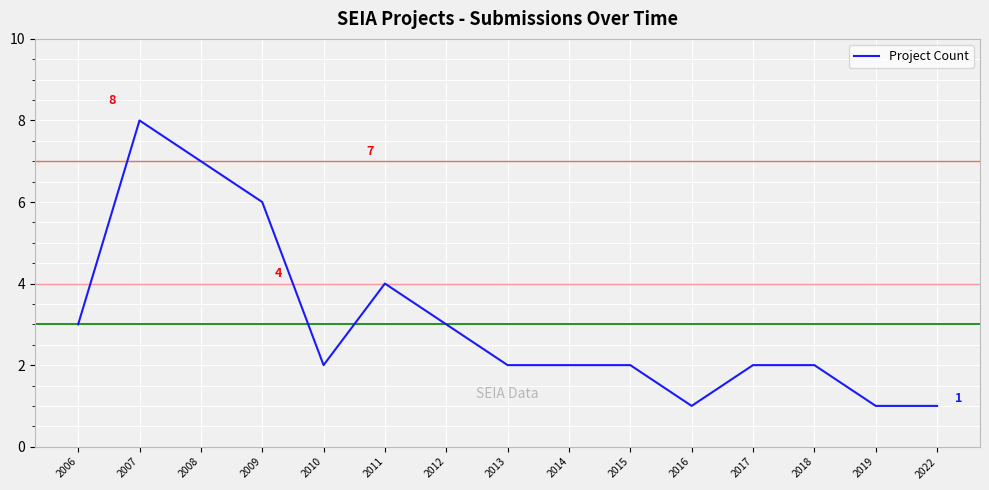

Approximately how many times larger is the value at 2011 compared to 2013?

2.0